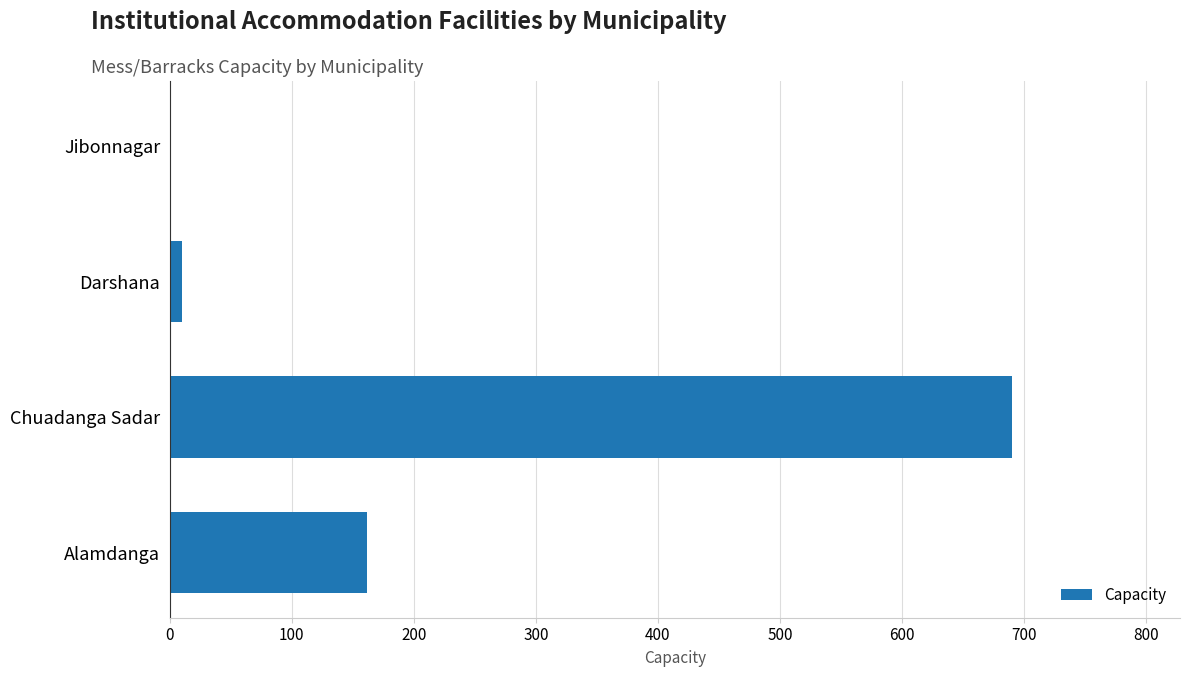

At which category does the chart reach its peak across all series?

Chuadanga Sadar